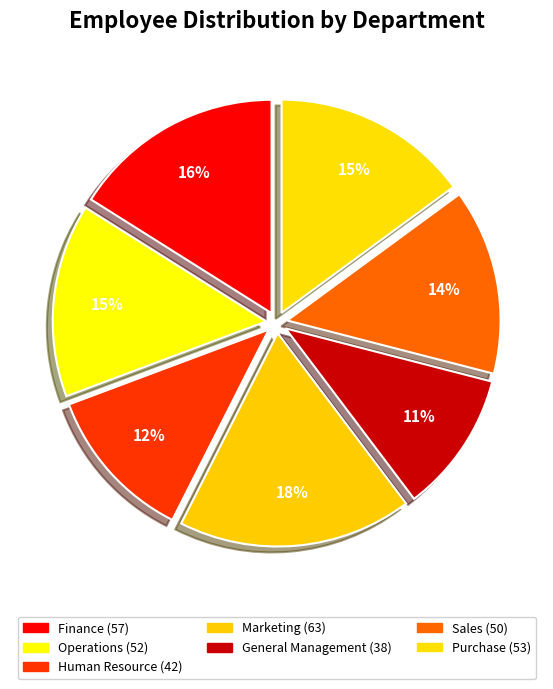

Rank the categories by value from lowest to highest.

General Management, Human Resource, Sales, Operations, Purchase, Finance, Marketing